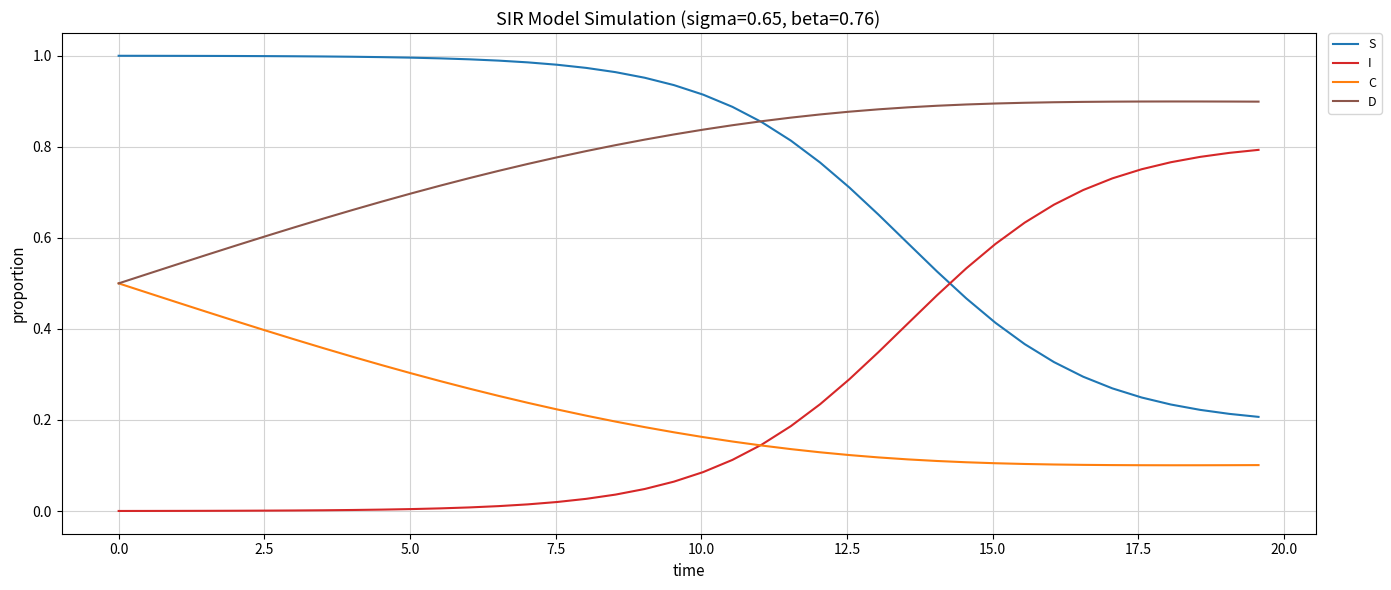

True or false: S and C intersect in this chart.

False